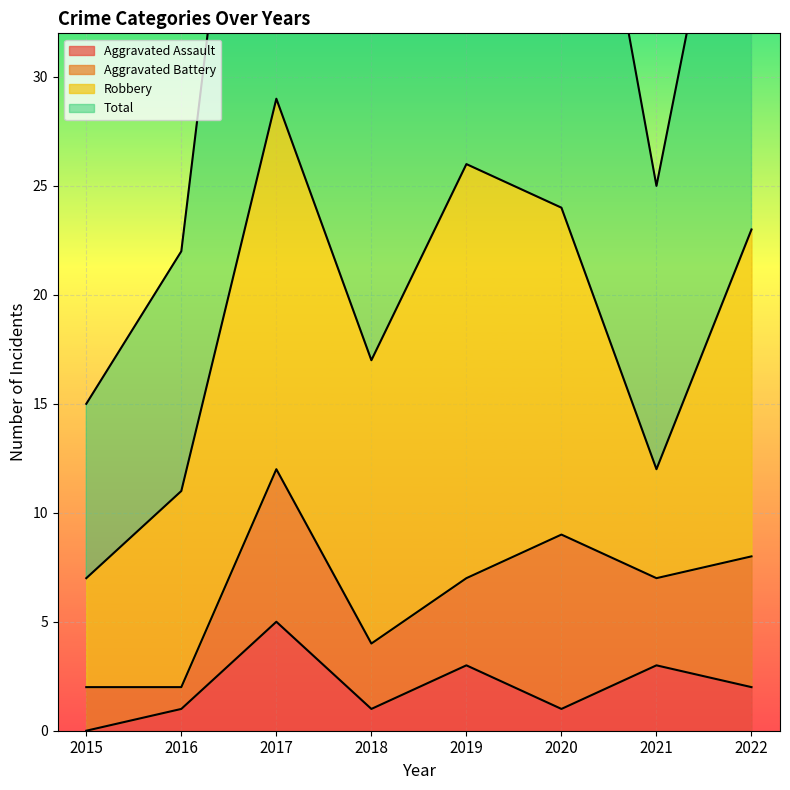

What is the total value across all series at 2015?

15